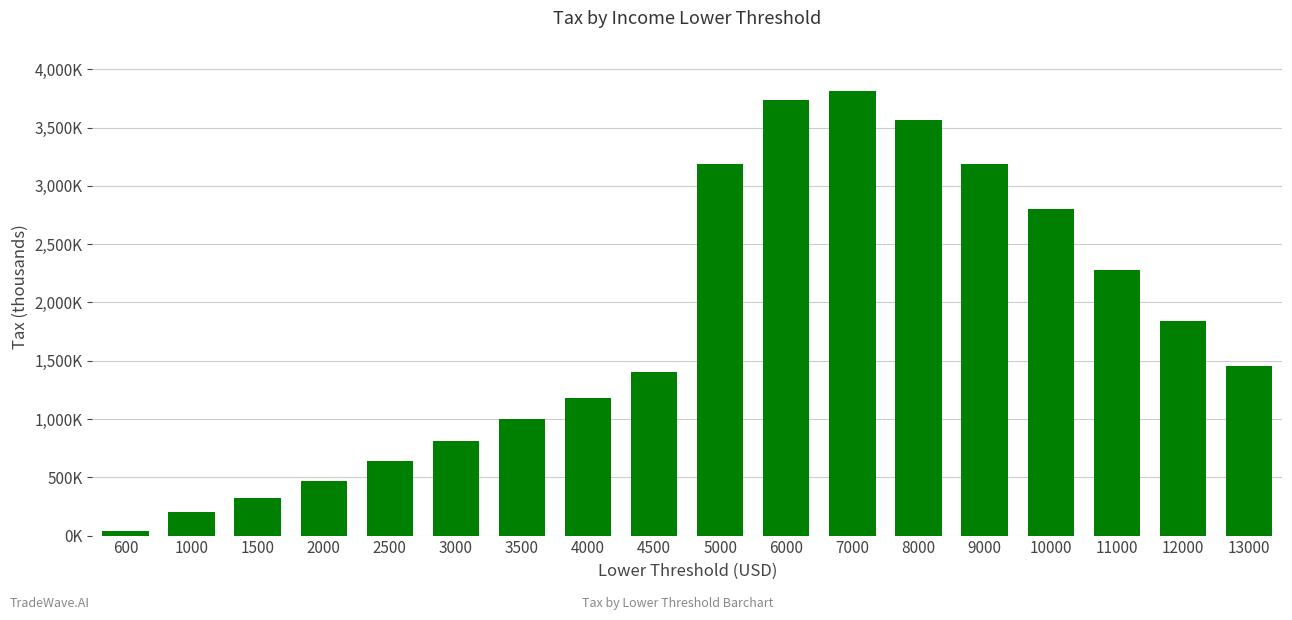

Does the chart contain stacked bars?

No